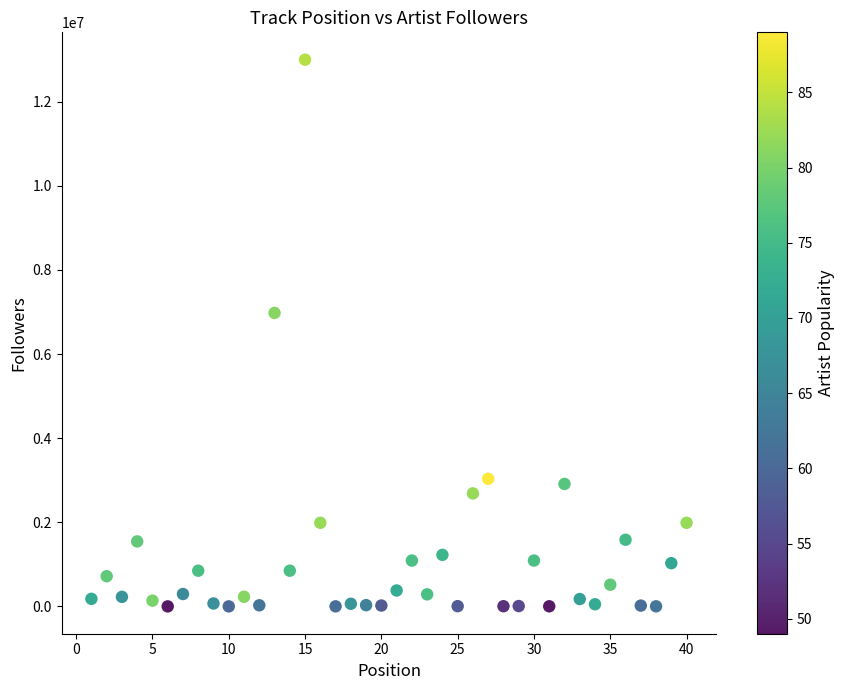

What Y value in the scatter plot is closest to 6498911?

6977088